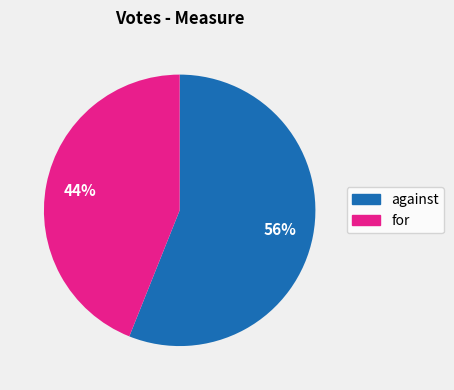

Which slice is the largest?

against